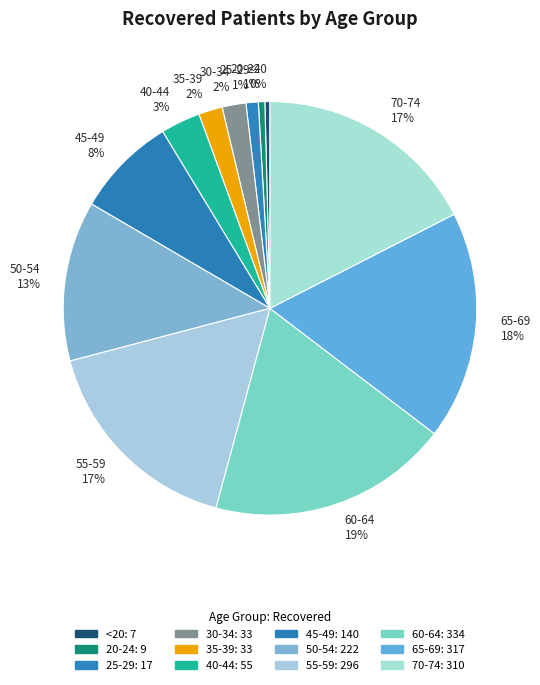

To the nearest percent, what is the combined percentage of <20 and 35-39?

2%